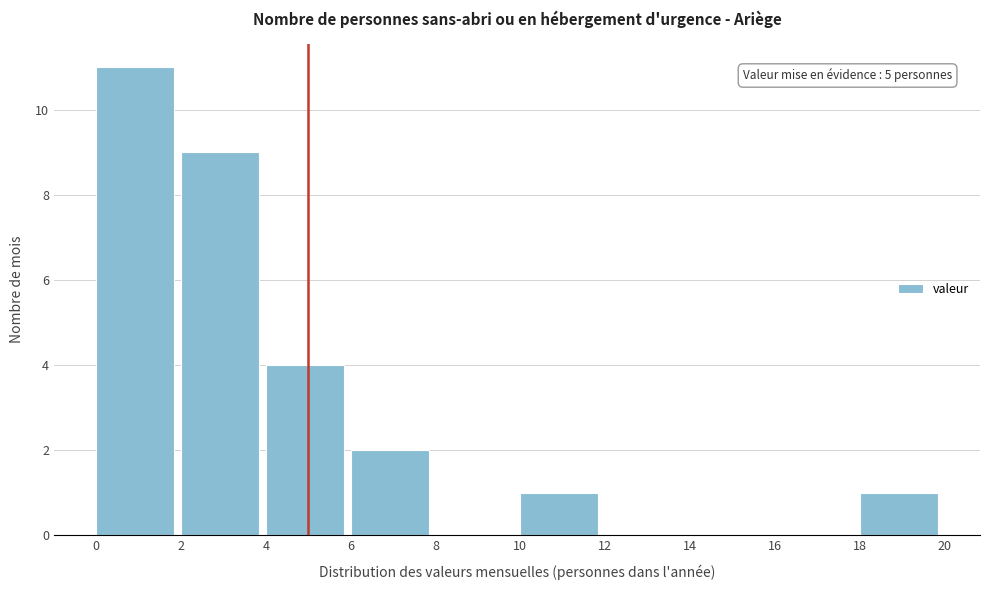

Which range on the x-axis has the tallest bar?

0 to 2